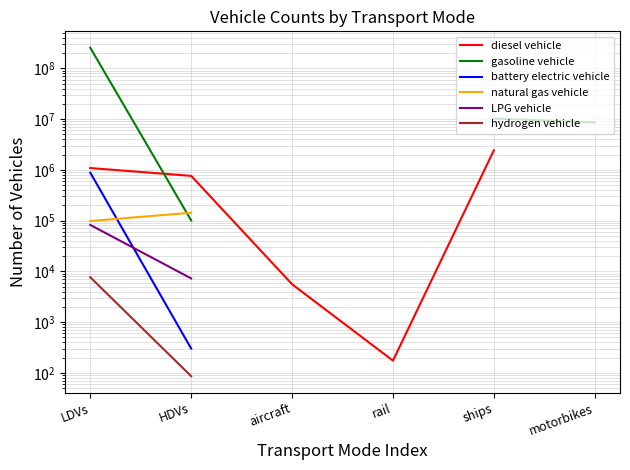

How many lines are shown in the chart?

6